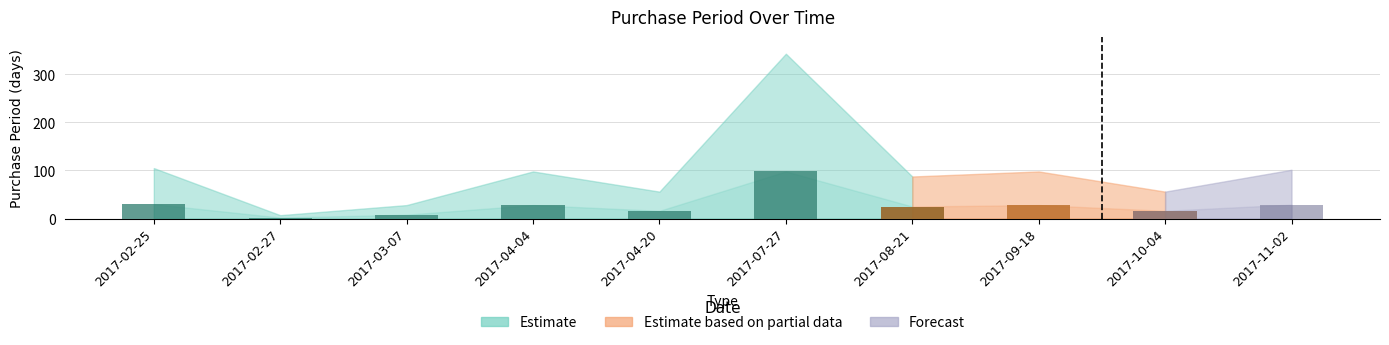

Which category has the lowest value across all series?

2017-02-27